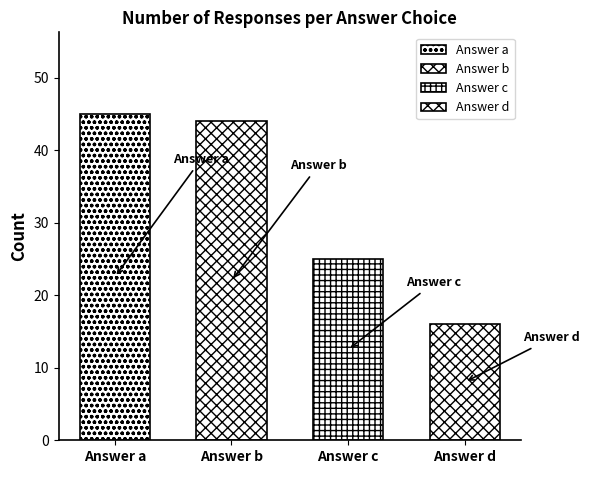

Reading right to left, extract all data points from this chart.

16	25	44	45